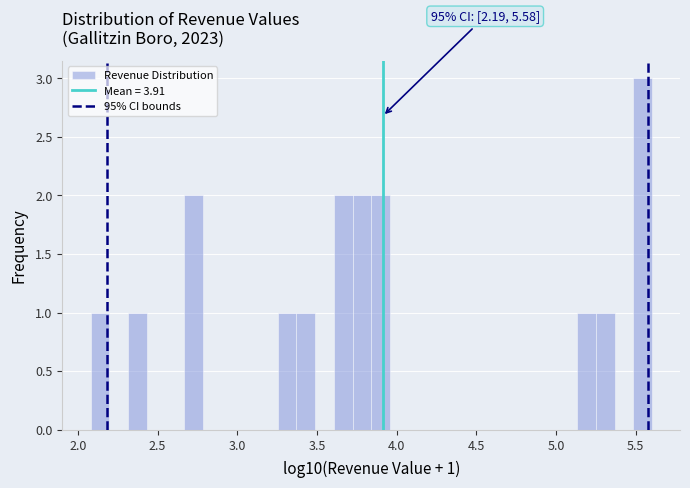

Read against the x-axis, roughly where is the centre of the tallest bar?

5.55